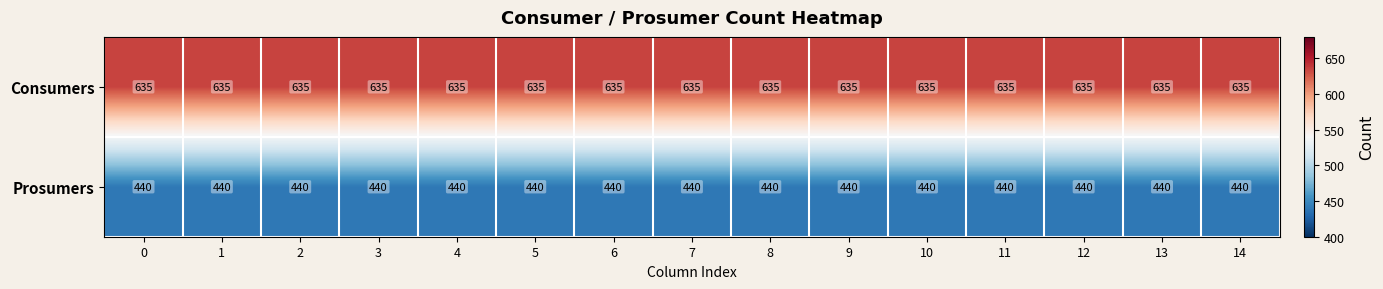

Which series has the largest total across all categories?

Consumers